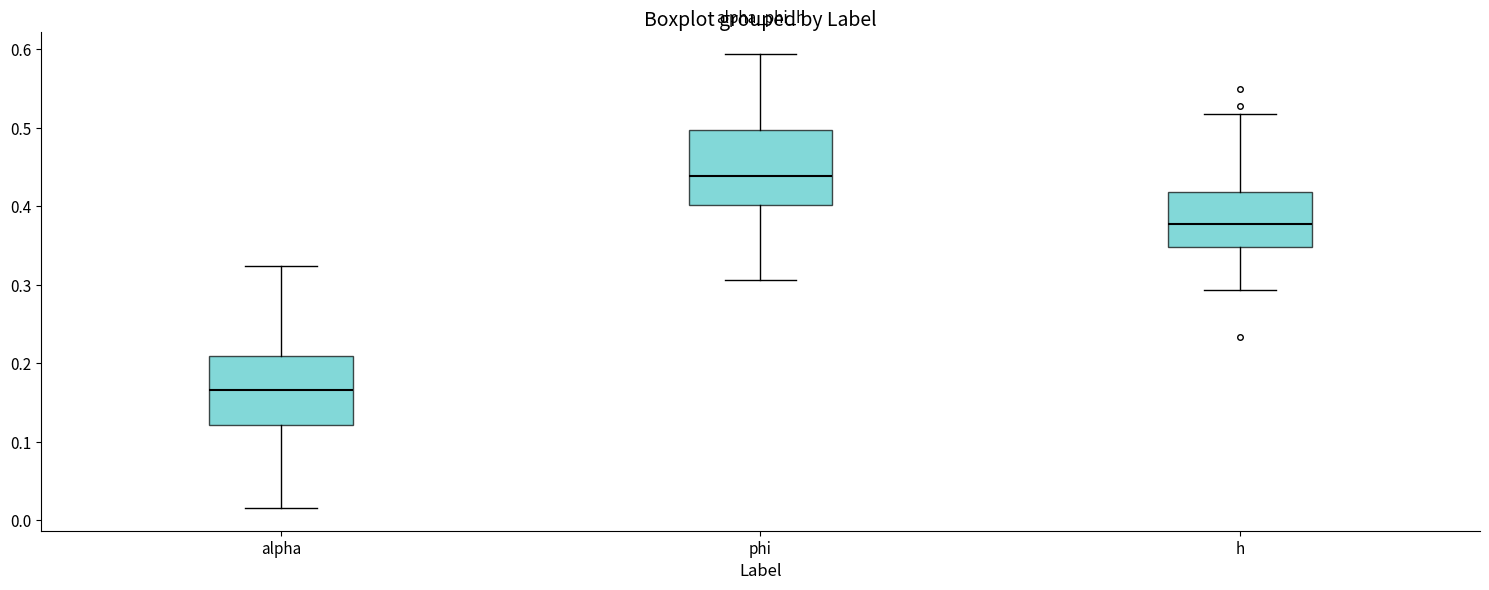

Reading left to right, read every box against the y-axis: the position of its median line, the range the box covers, and the ends of its whiskers. The values are not printed on the chart, so give them approximately, as read against the axis.

alpha: median 0.17, box 0.12 to 0.21, whiskers 0.02 to 0.32
phi: median 0.44, box 0.40 to 0.50, whiskers 0.31 to 0.59
h: median 0.38, box 0.35 to 0.42, whiskers 0.29 to 0.52